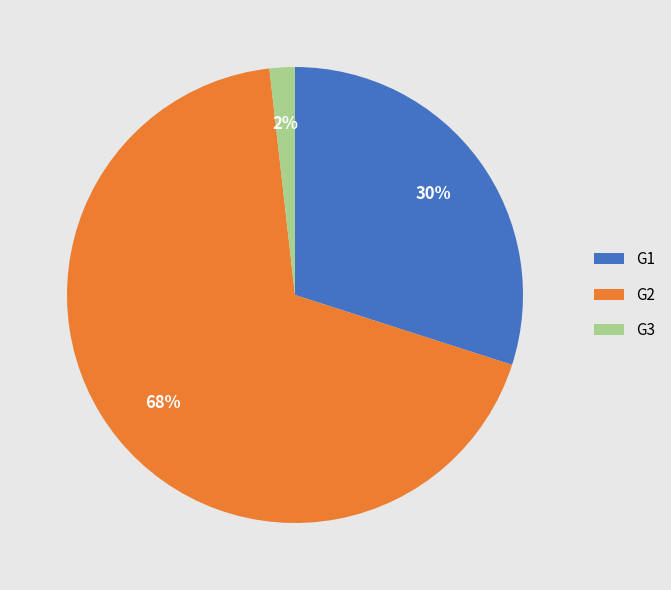

The G3 slice represents 2% of the pie. True or false?

True